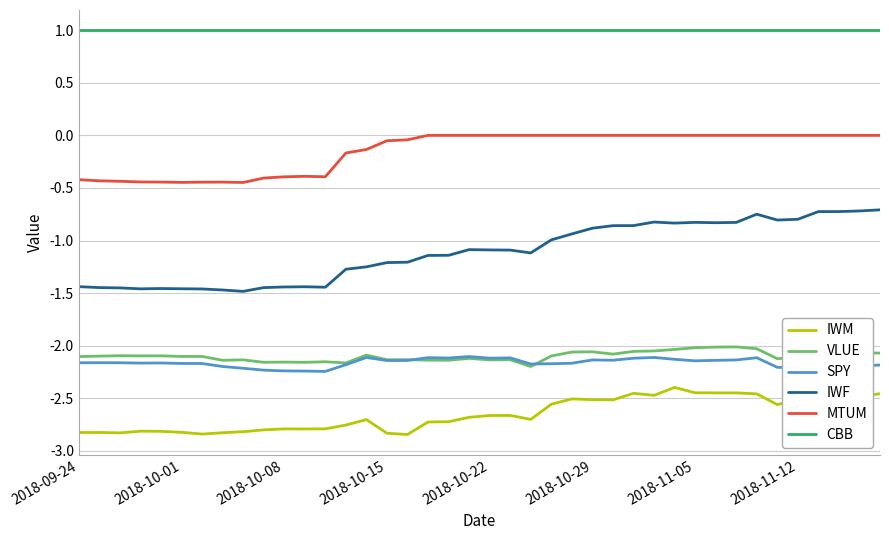

What is the greatest value displayed?

1.0